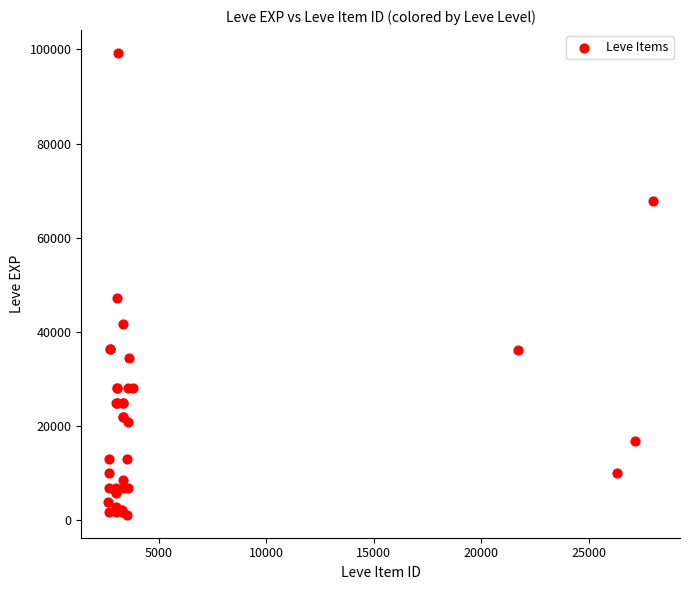

What Y value in the scatter plot is closest to 50190?

47200